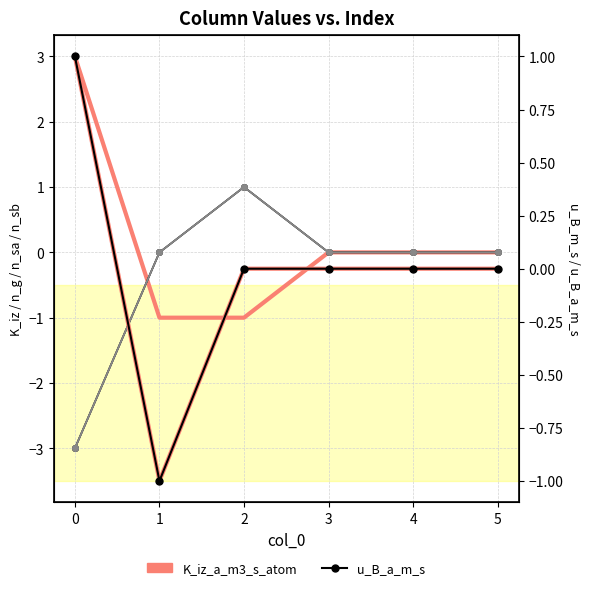

What is the difference between the maximum and minimum values in the u_B_a_m_s series?

2